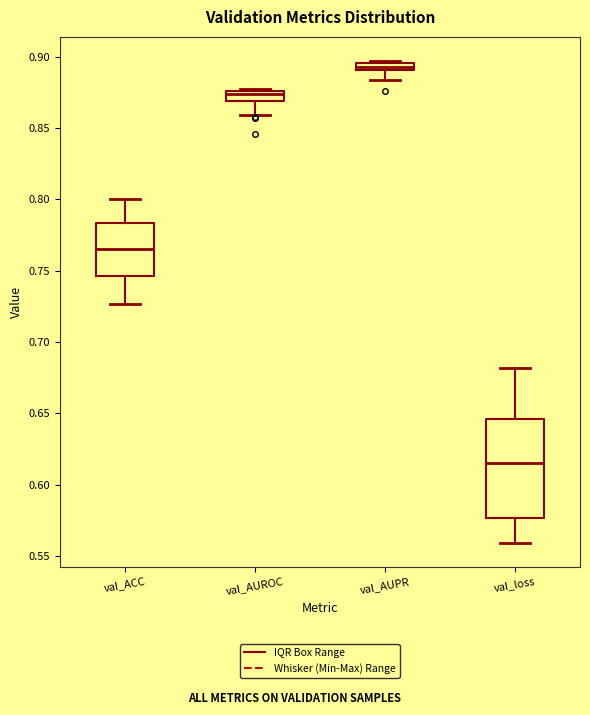

Comparing the boxes themselves (not the whiskers), which one is the tallest?

val_loss